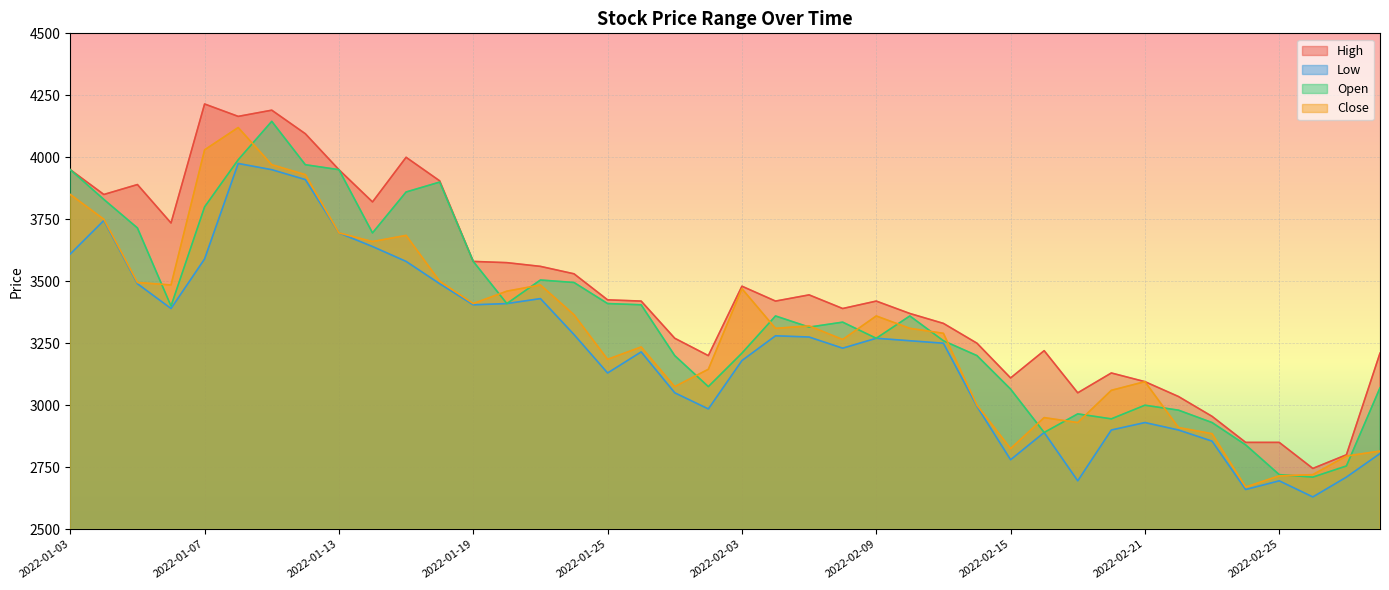

The High series shows 3975 at 2022-02-23. True or false?

False